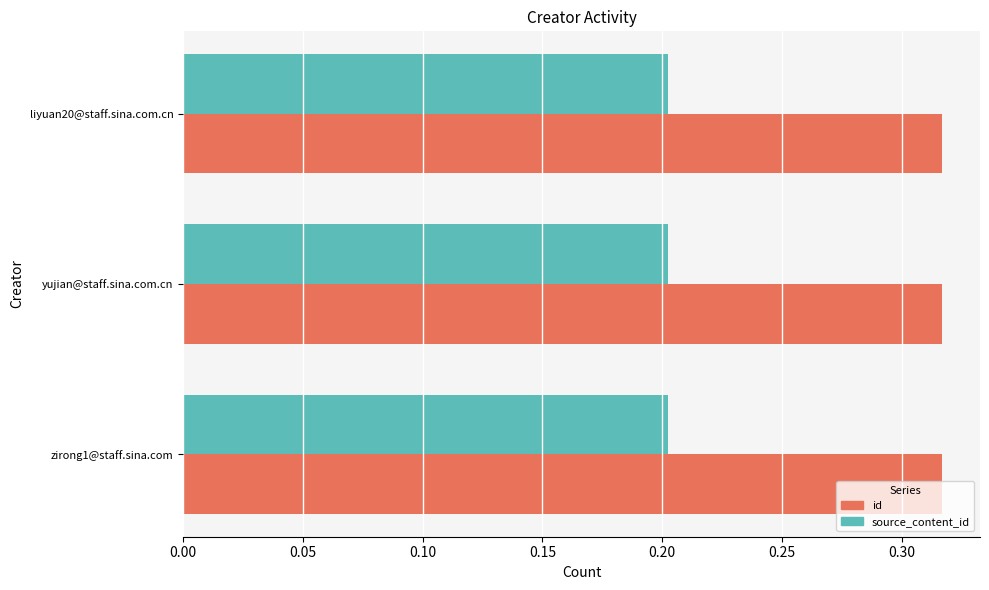

True or false: source_content_id has a value of 0.3 at zirong1@staff.sina.com.

False